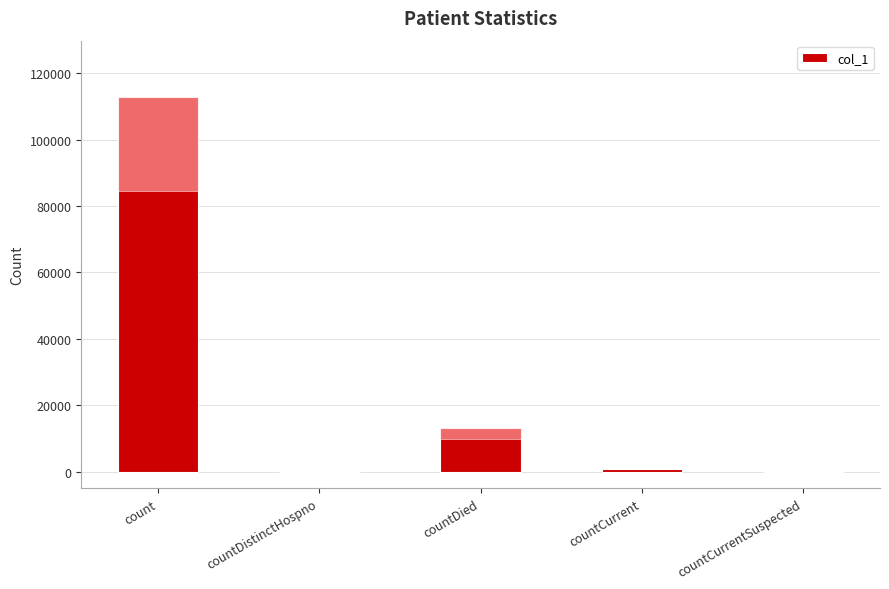

Which category has the lowest value across all series?

countDistinctHospno